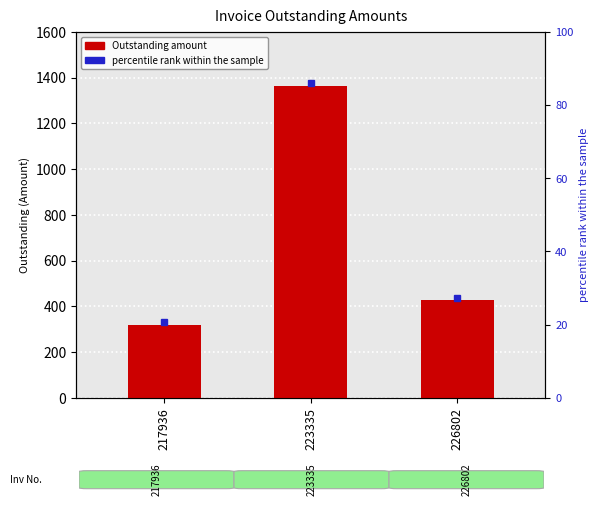

What is the average value?

704.1